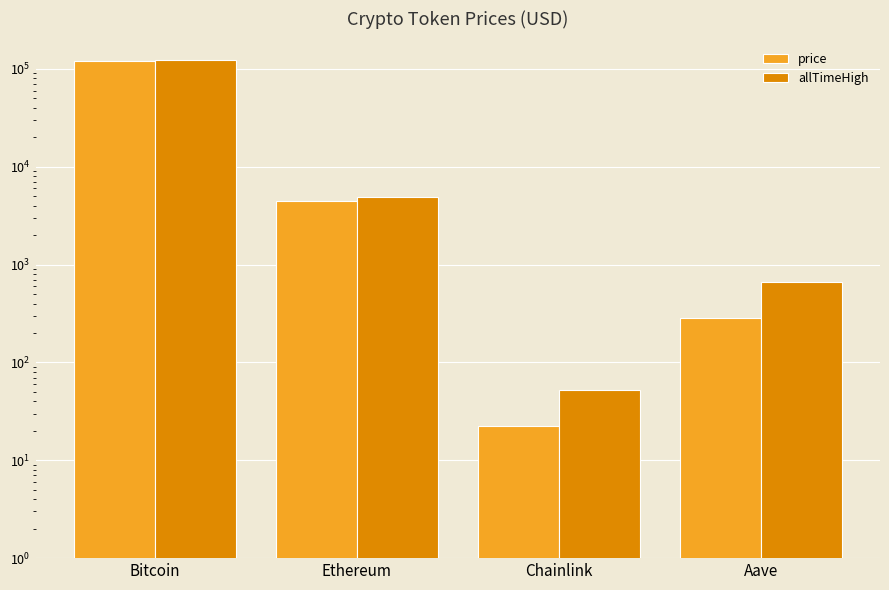

Reading left to right, what are all the values shown in this chart?

price: Bitcoin=120140.0	Ethereum=4462.5	Chainlink=22.4	Aave=285.9
allTimeHigh: Bitcoin=124128.0	Ethereum=4946.1	Chainlink=52.7	Aave=661.7